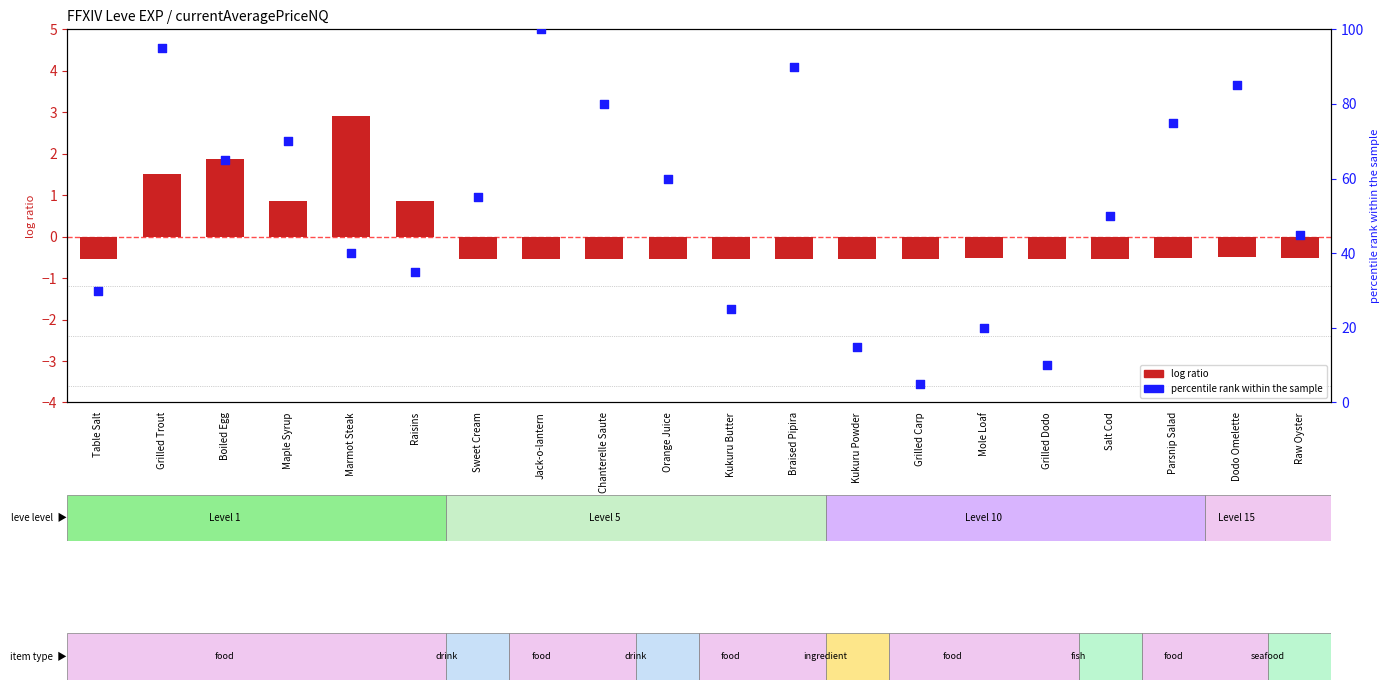

Which series reaches the minimum Y coordinate?

log ratio